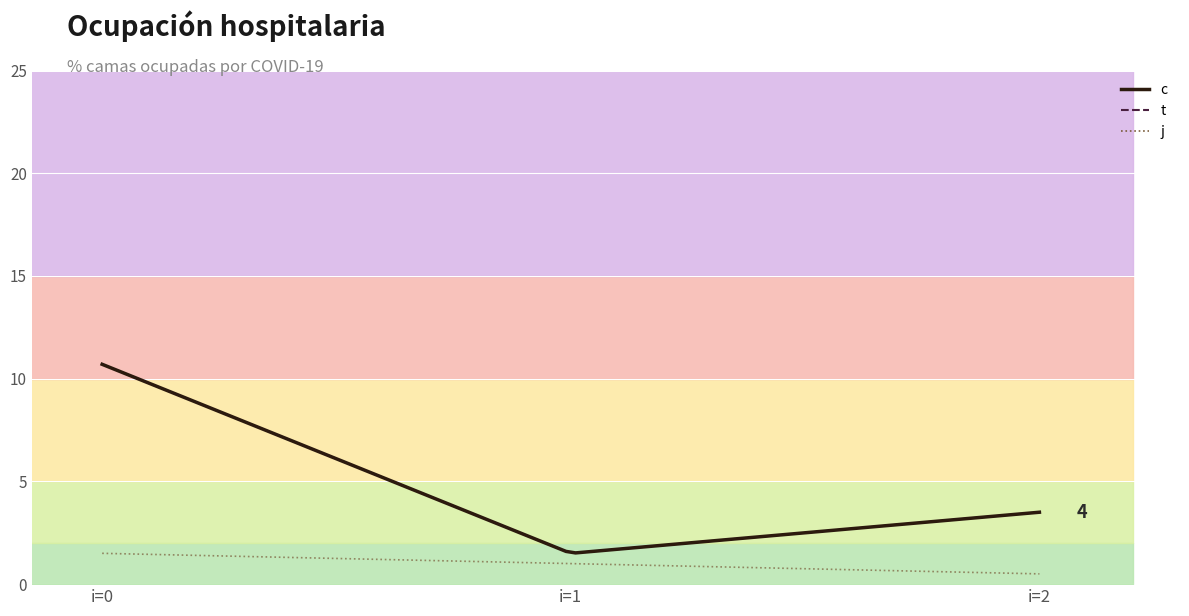

Rank the categories by c value from lowest to highest.

1, 2, 0